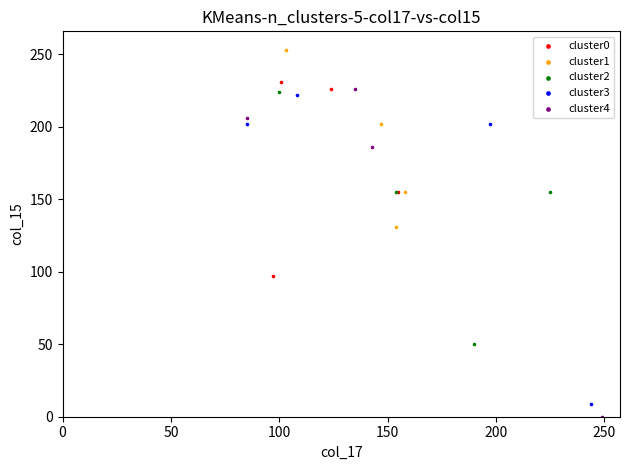

Which series has the largest Y range (max minus min)?

cluster4